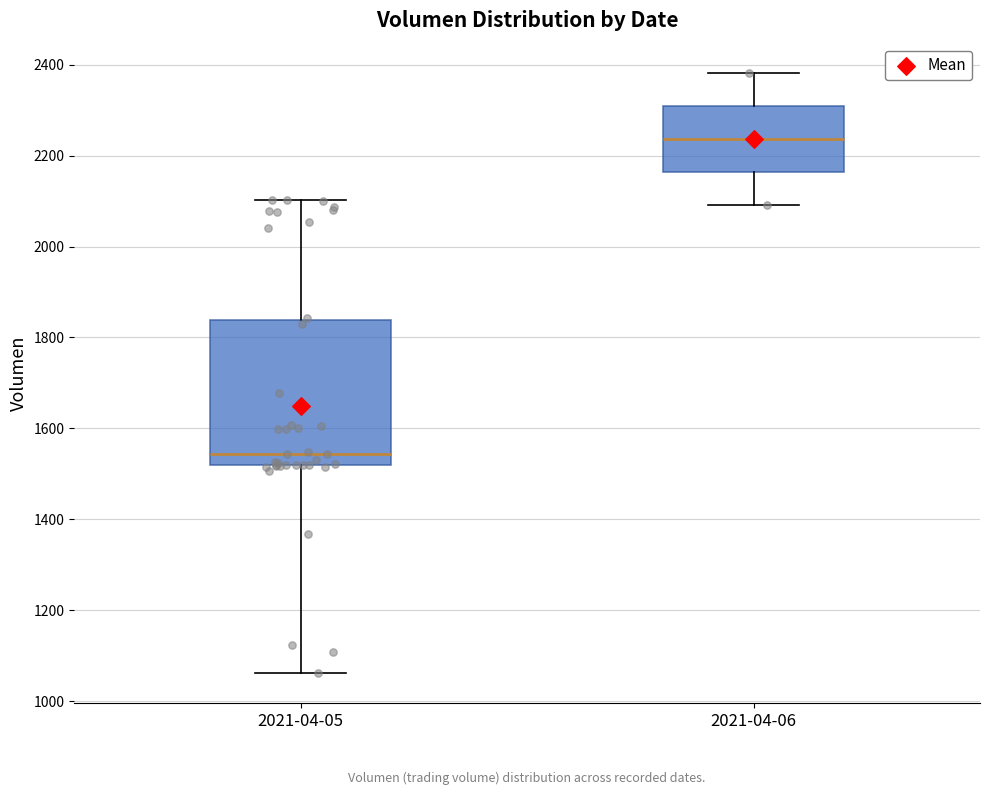

Reading left to right, transcribe this box plot: for each box, give where its median line is, the range the box spans, and where its two whiskers end, as read against the y-axis. The values are not printed on the chart, so give them approximately, as read against the axis.

2021-04-05: median 1540, box 1520 to 1840, whiskers 1060 to 2100
2021-04-06: median 2240, box 2160 to 2300, whiskers 2100 to 2380